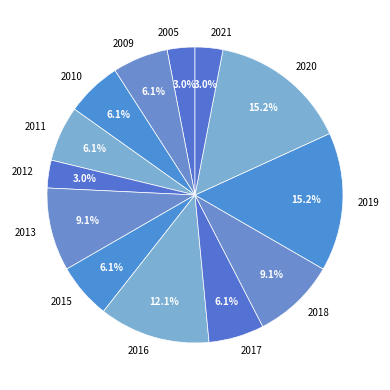

To the nearest percent, what percentage of the pie is 2005?

3%